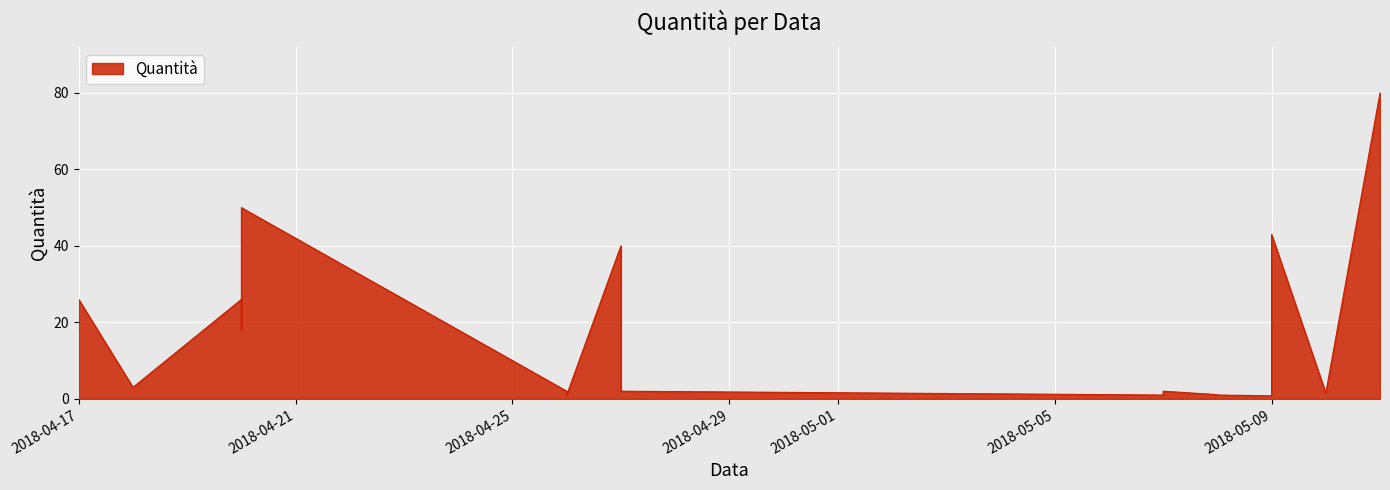

How many data points are less than 2?

7